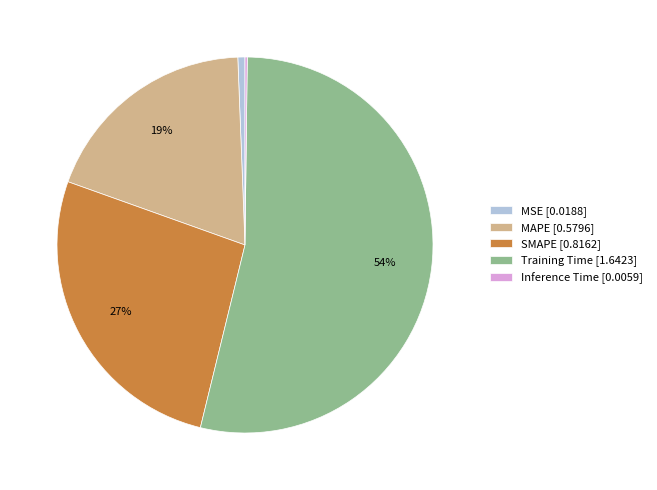

The MSE slice represents 1% of the pie. True or false?

True